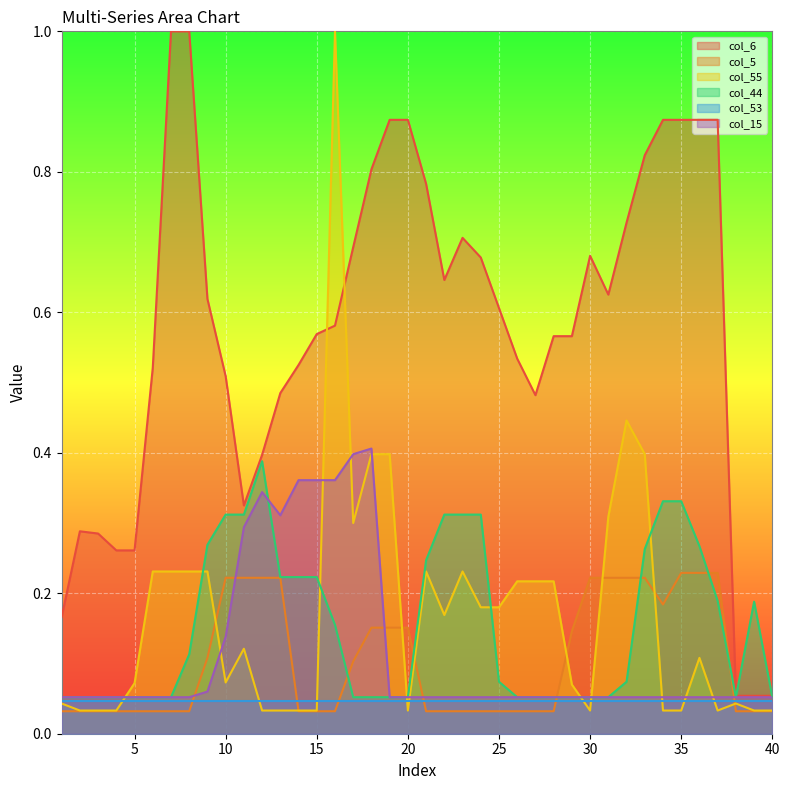

Which series has the largest total across all categories?

col_6